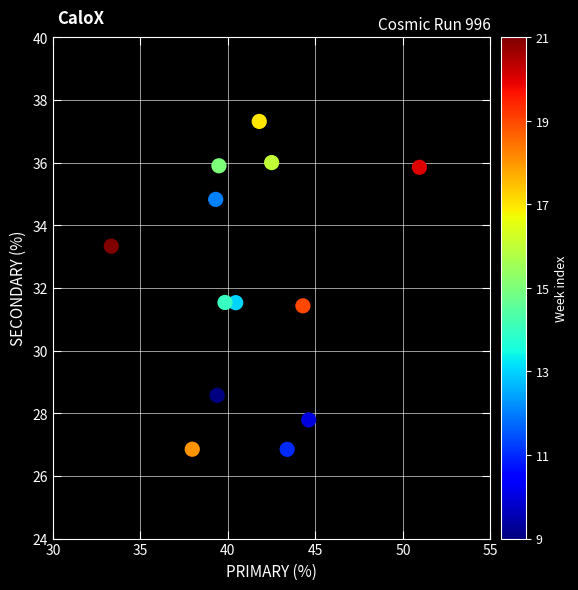

What is the range of X values (max minus min)?

17.6